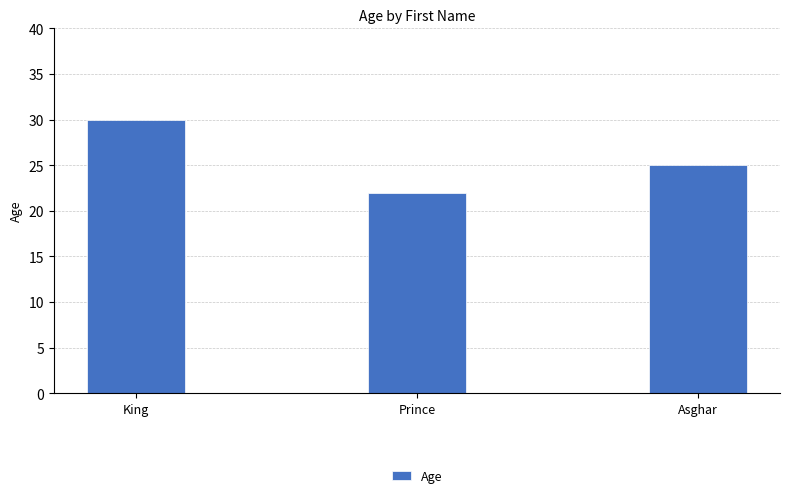

What is the label of the 2nd bar from the right?

Prince